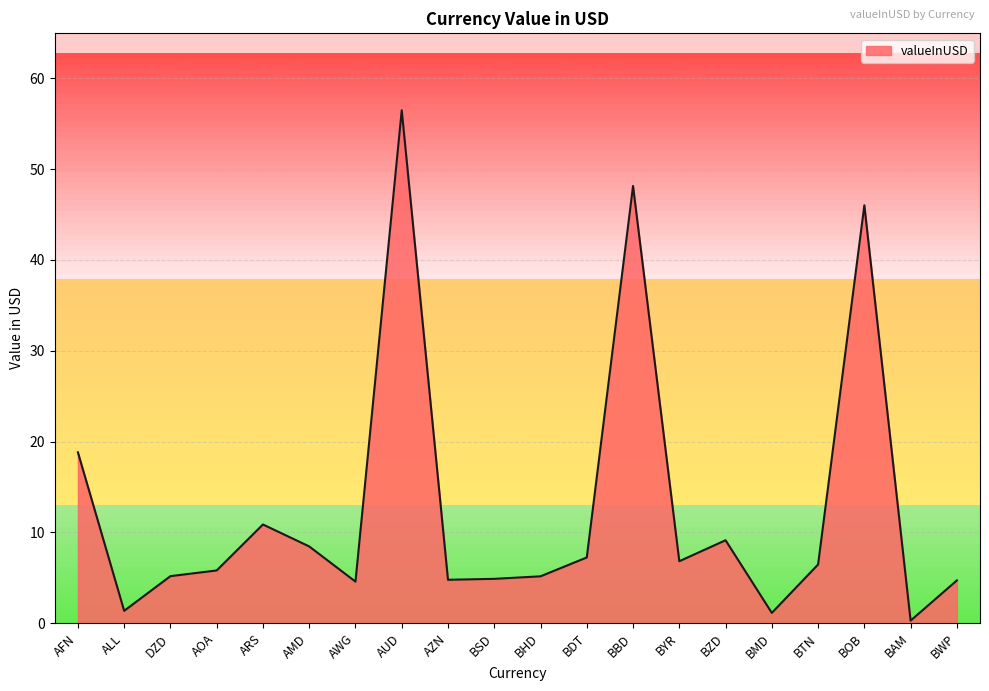

Where is the first local minimum?

ALL